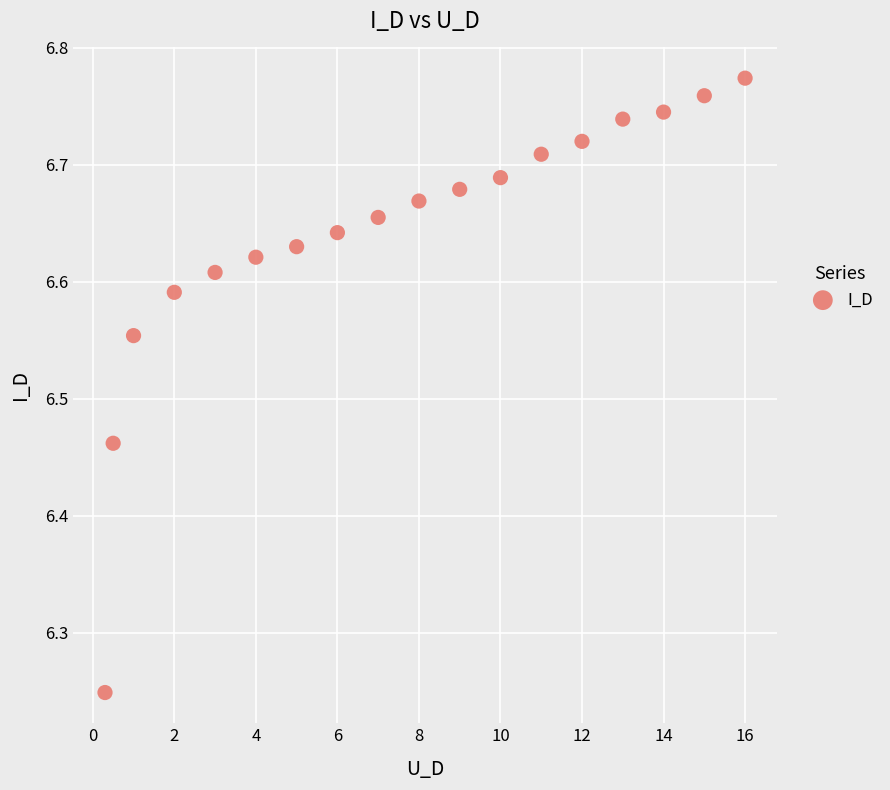

What is the range of X values (max minus min)?

15.7